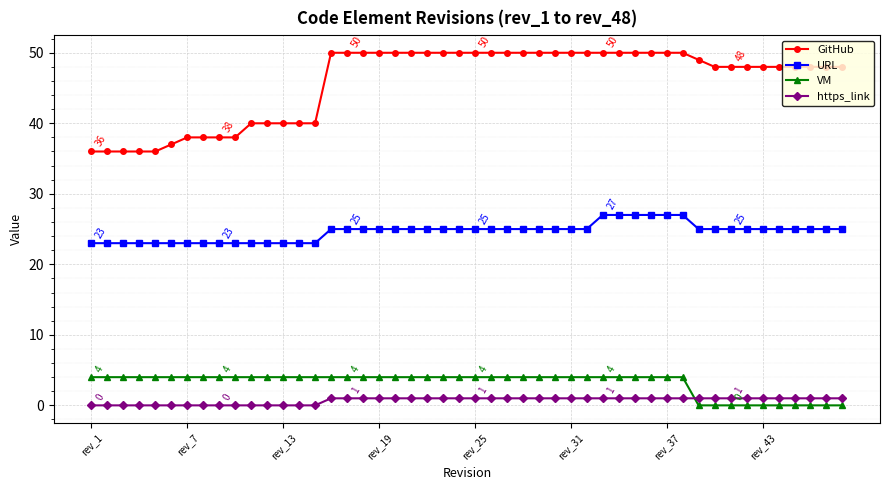

Which series has the widest spread of values?

GitHub